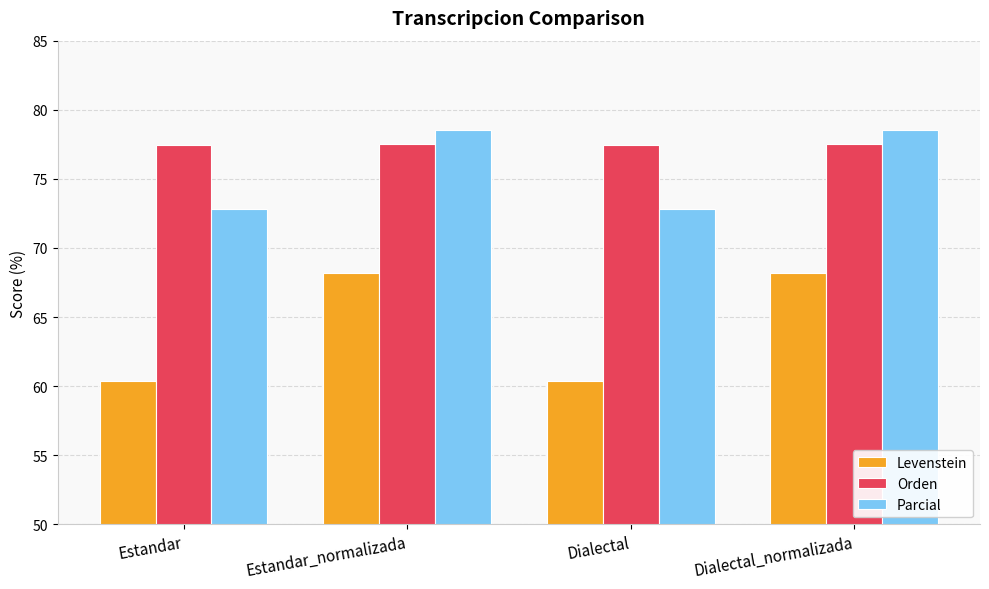

What is the label of the 4th bar from the right?

Estandar